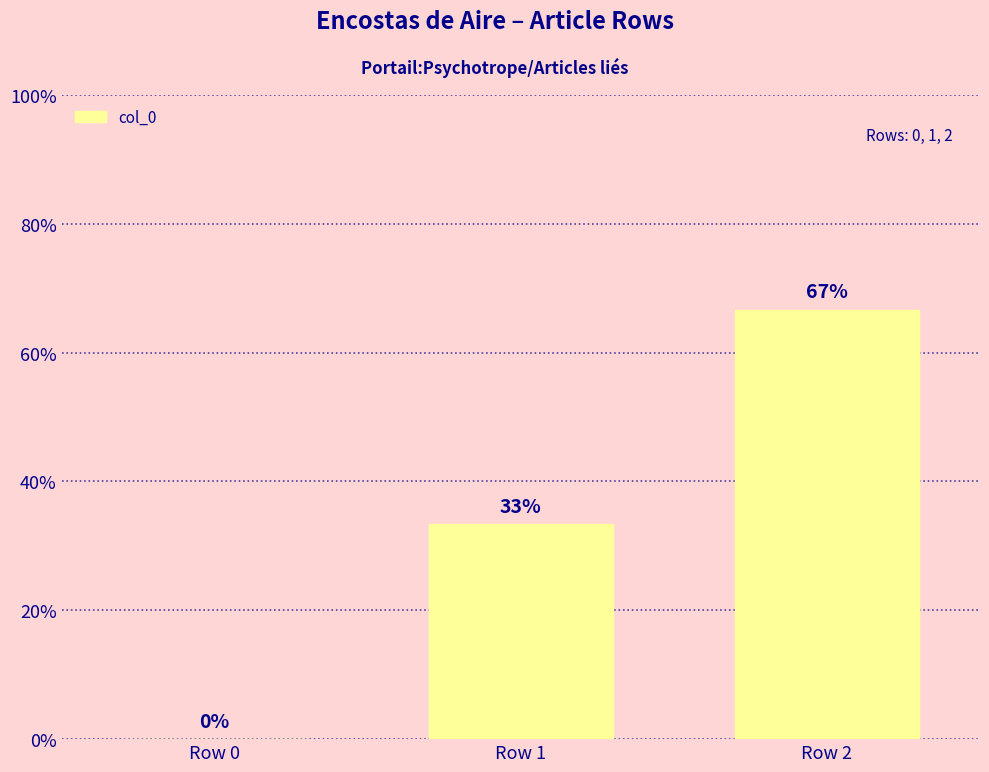

How many bars are there in total?

3